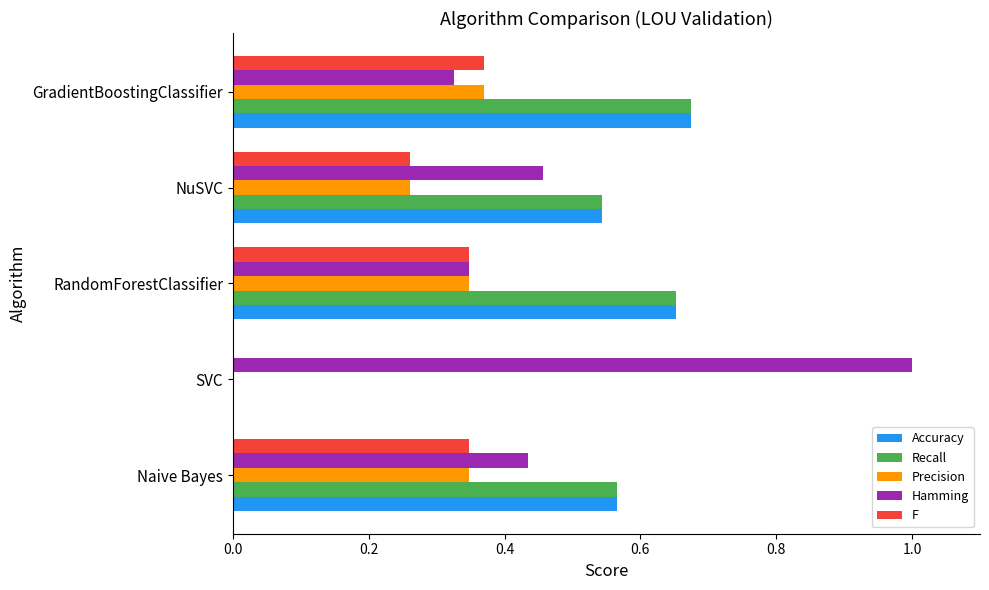

Which label corresponds to the largest value in the chart?

SVC